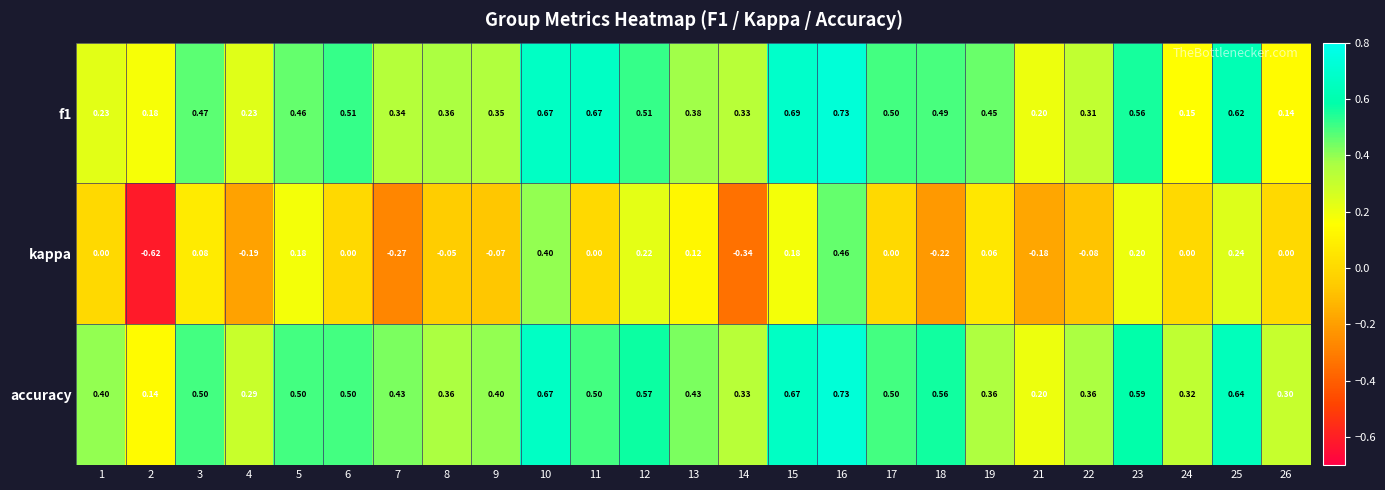

Is the value of accuracy at 6 greater than the value of f1 at 15?

No